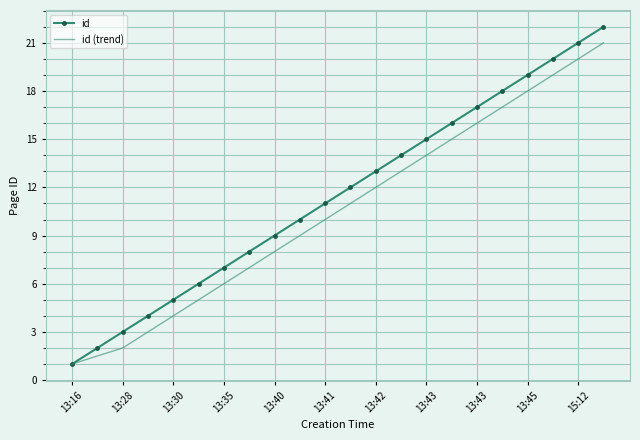

What is the greatest value displayed?

22.0